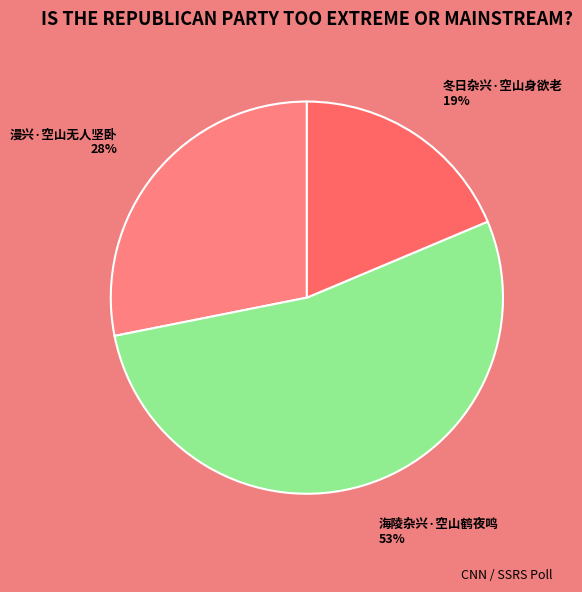

Which slice is the largest?

海陵杂兴·空山鹤夜鸣